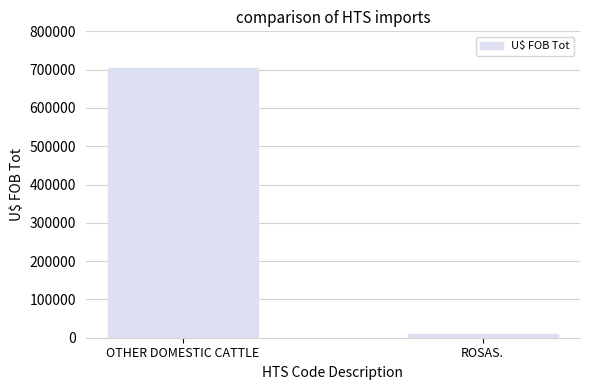

How many values are between 8459 and 705512?

2